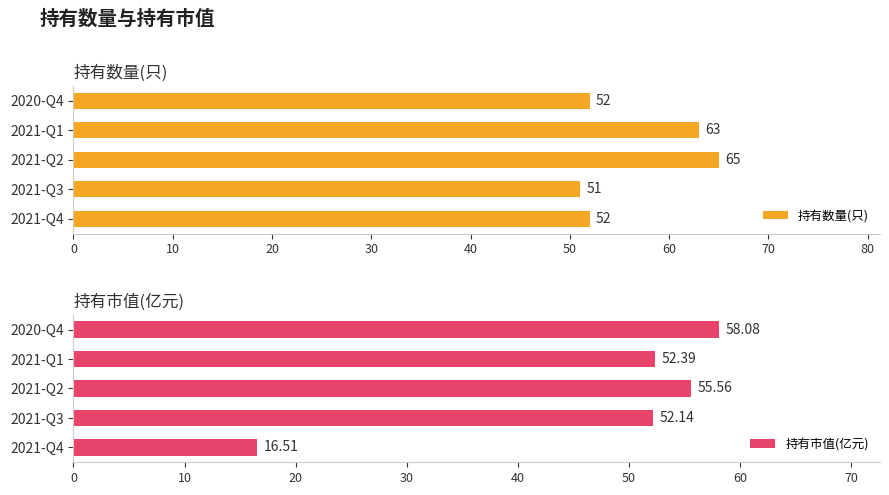

At which label does 持有数量(只) reach its peak?

2021-Q2